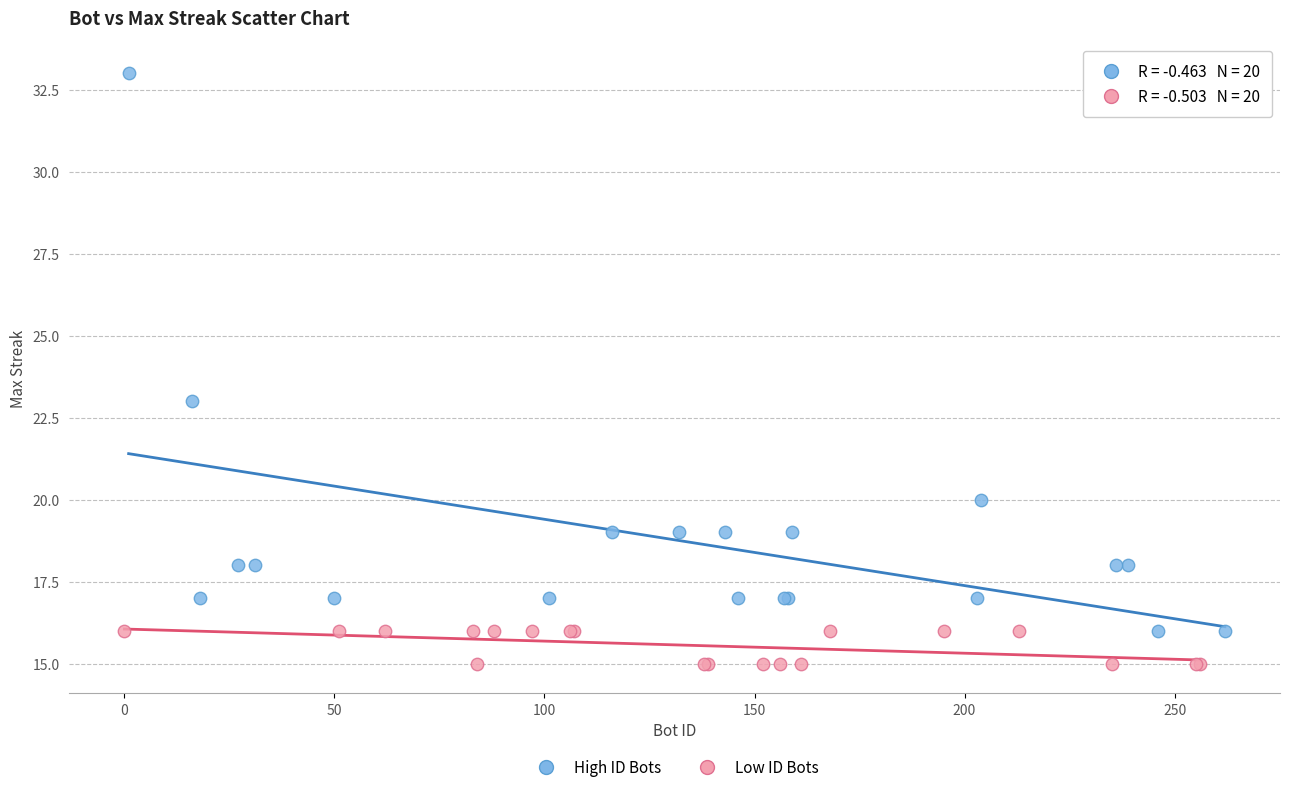

Which series has the widest spread of Y values?

High ID Bots